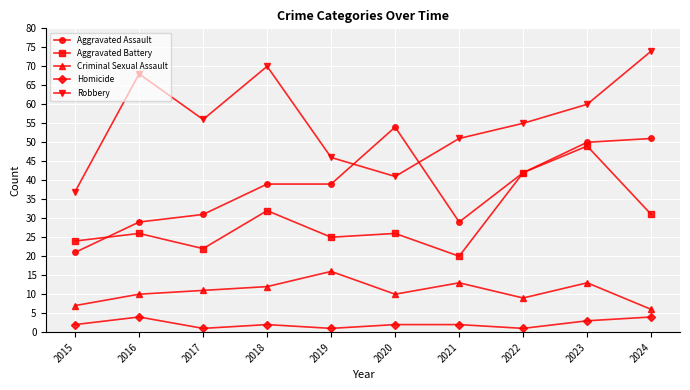

At which category is the sum across all series the highest?

2023